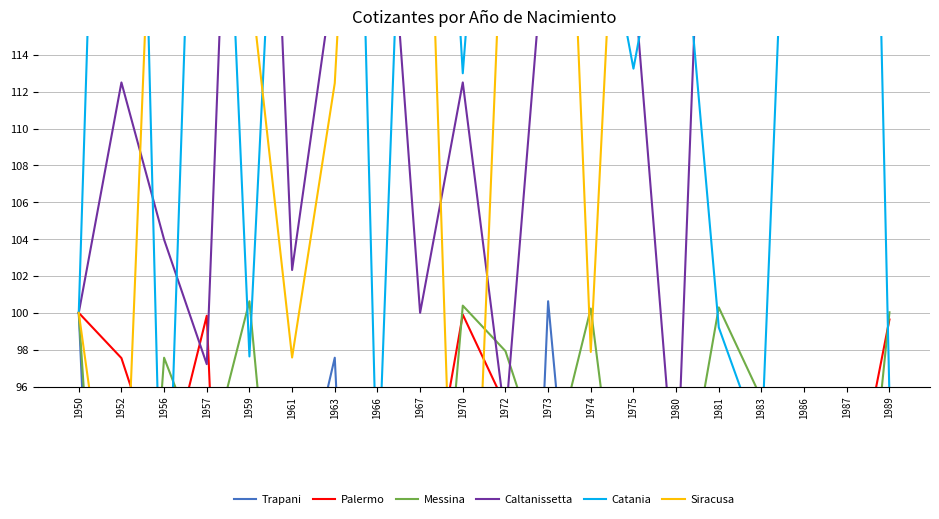

Where does the Catania series first go above 125?

1952